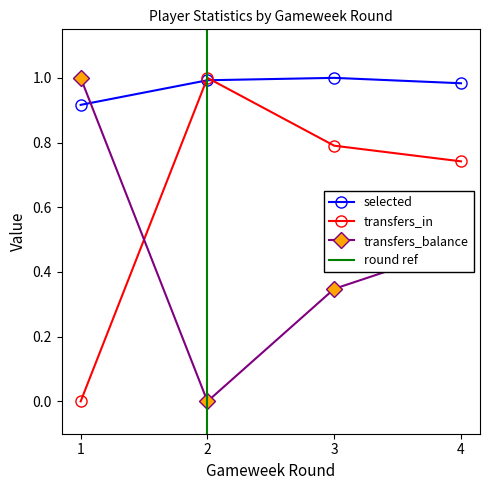

At which category is the sum across all series the highest?

4